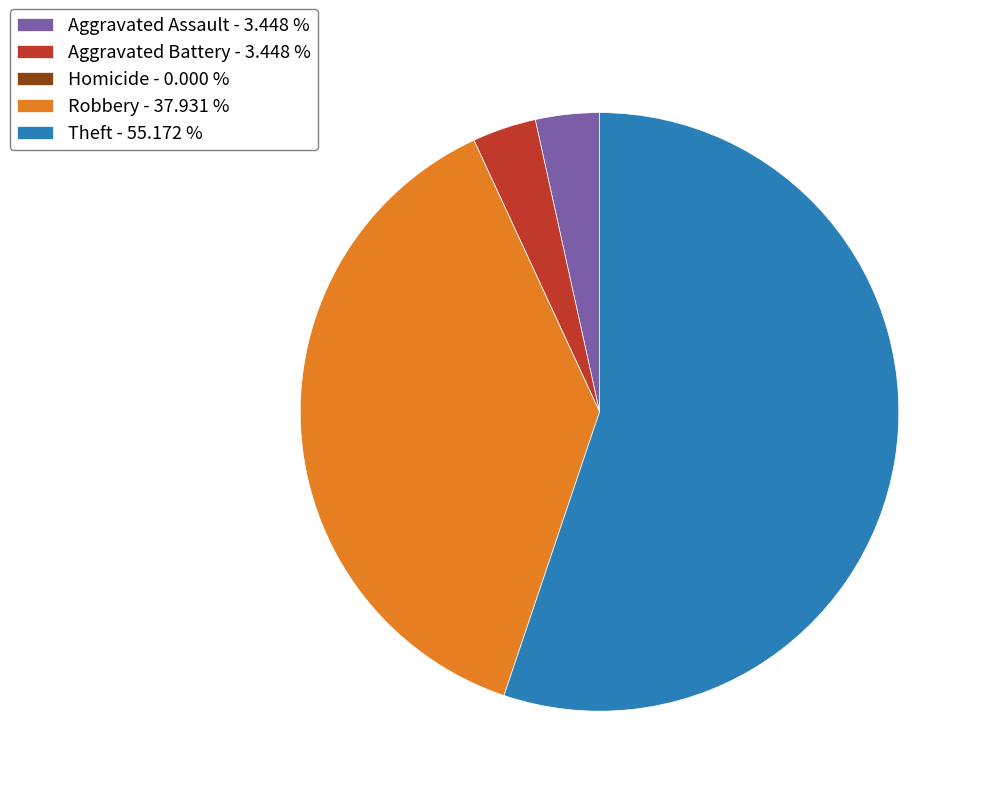

Is Theft - 55.172 % the majority of the pie?

Yes